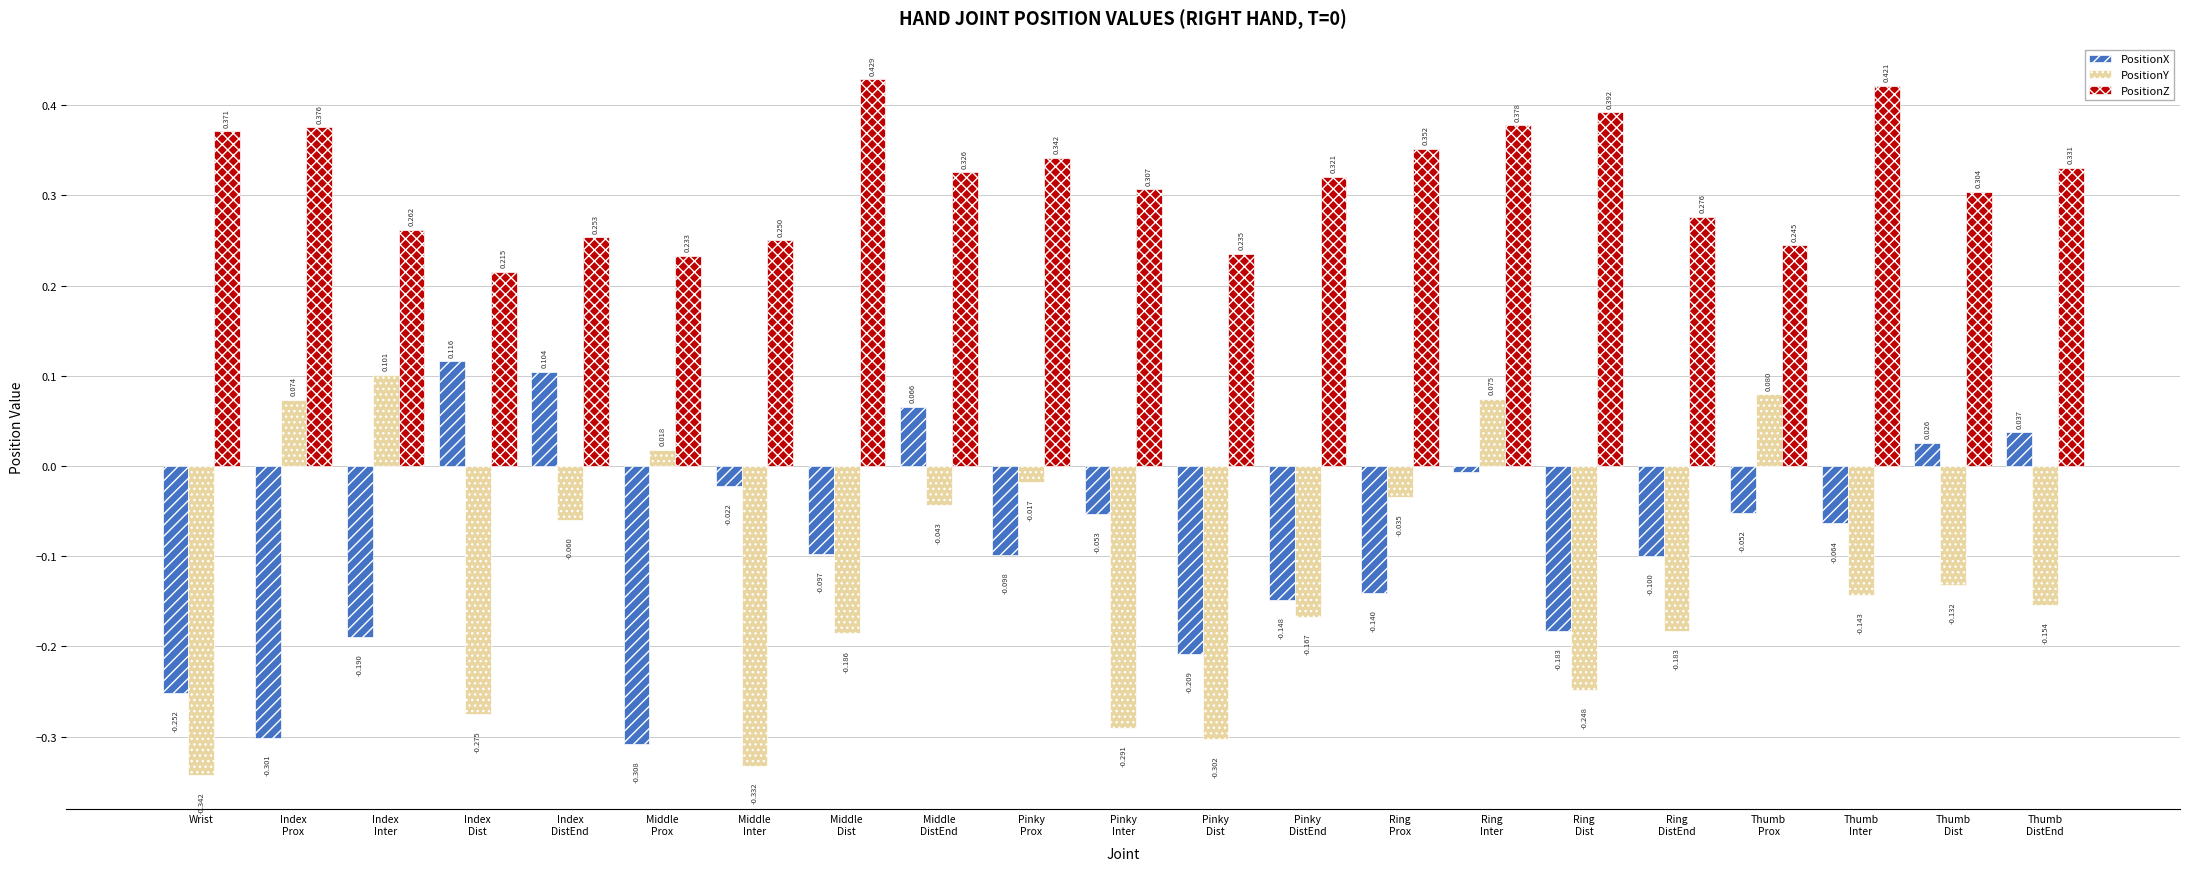

Which series has the largest total across all categories?

PositionZ